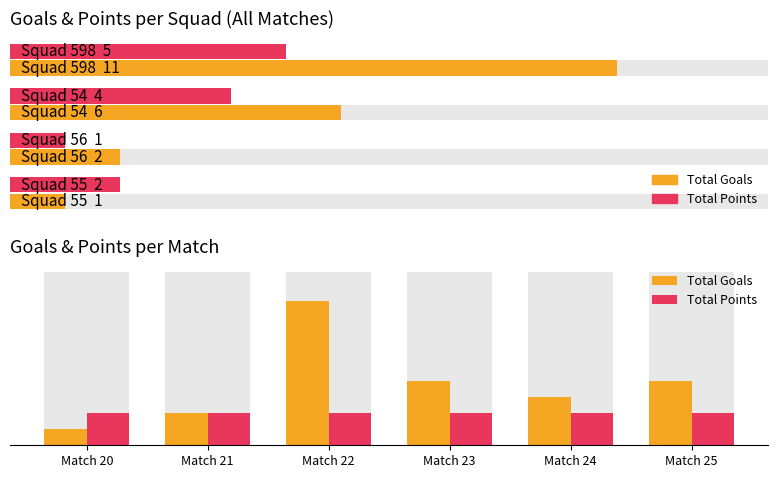

Reading left to right, what are all the values shown in this chart?

Total Goals: 1	2	9	4	3	4
Total Points: 2	2	2	2	2	2